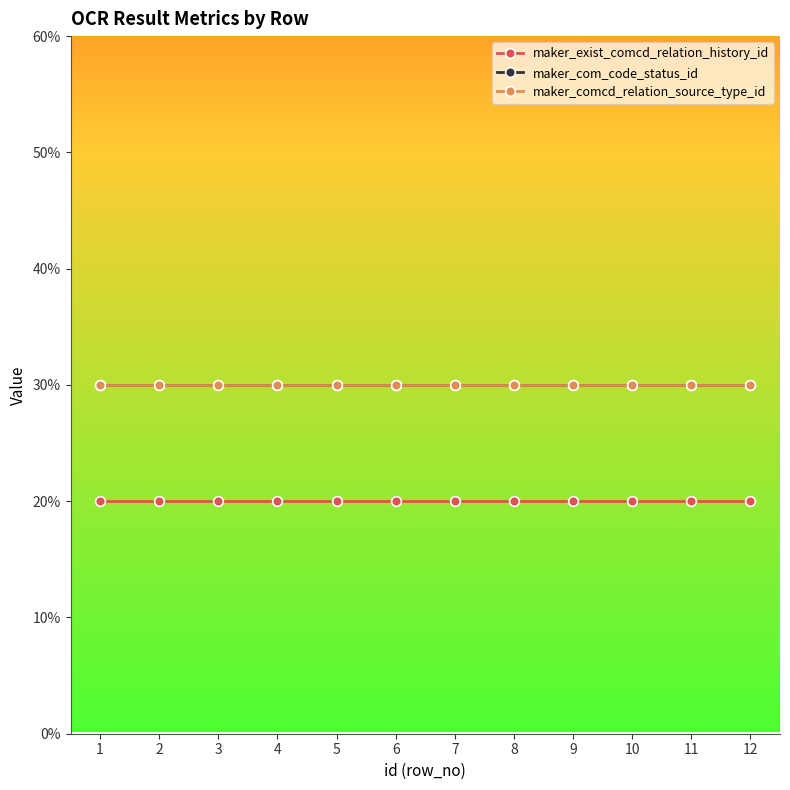

What is the lowest value of the maker_comcd_relation_source_type_id series?

30